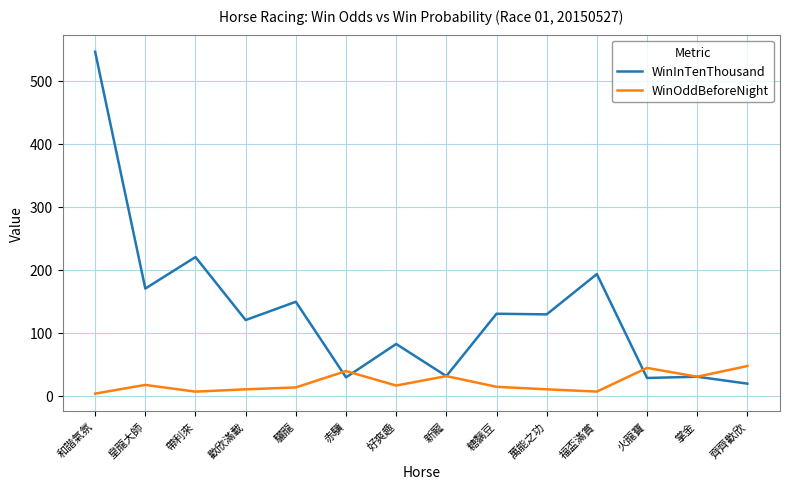

How many lines are shown in the chart?

2